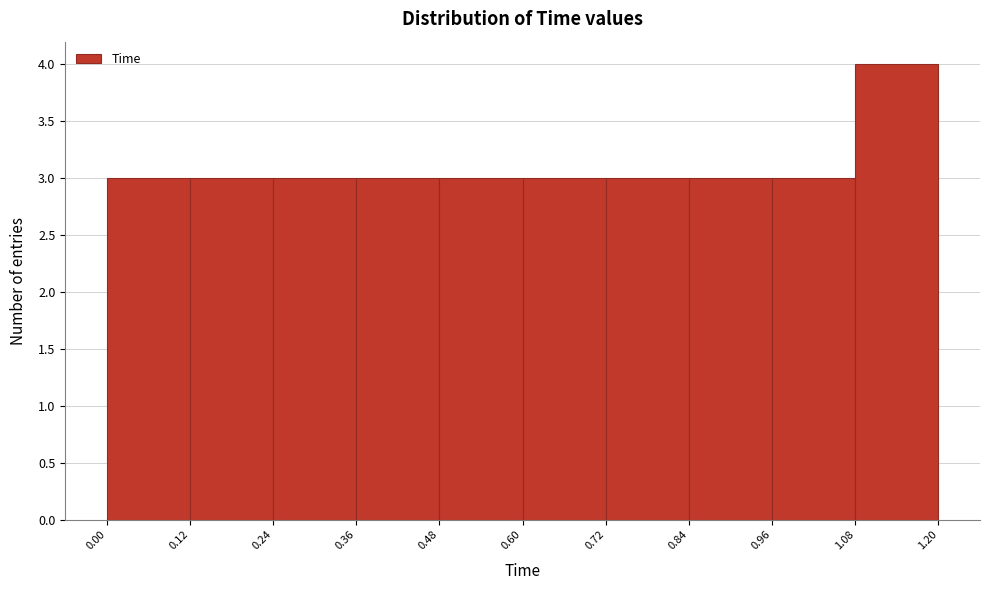

Which range on the x-axis has the tallest bar?

1.08 to 1.20